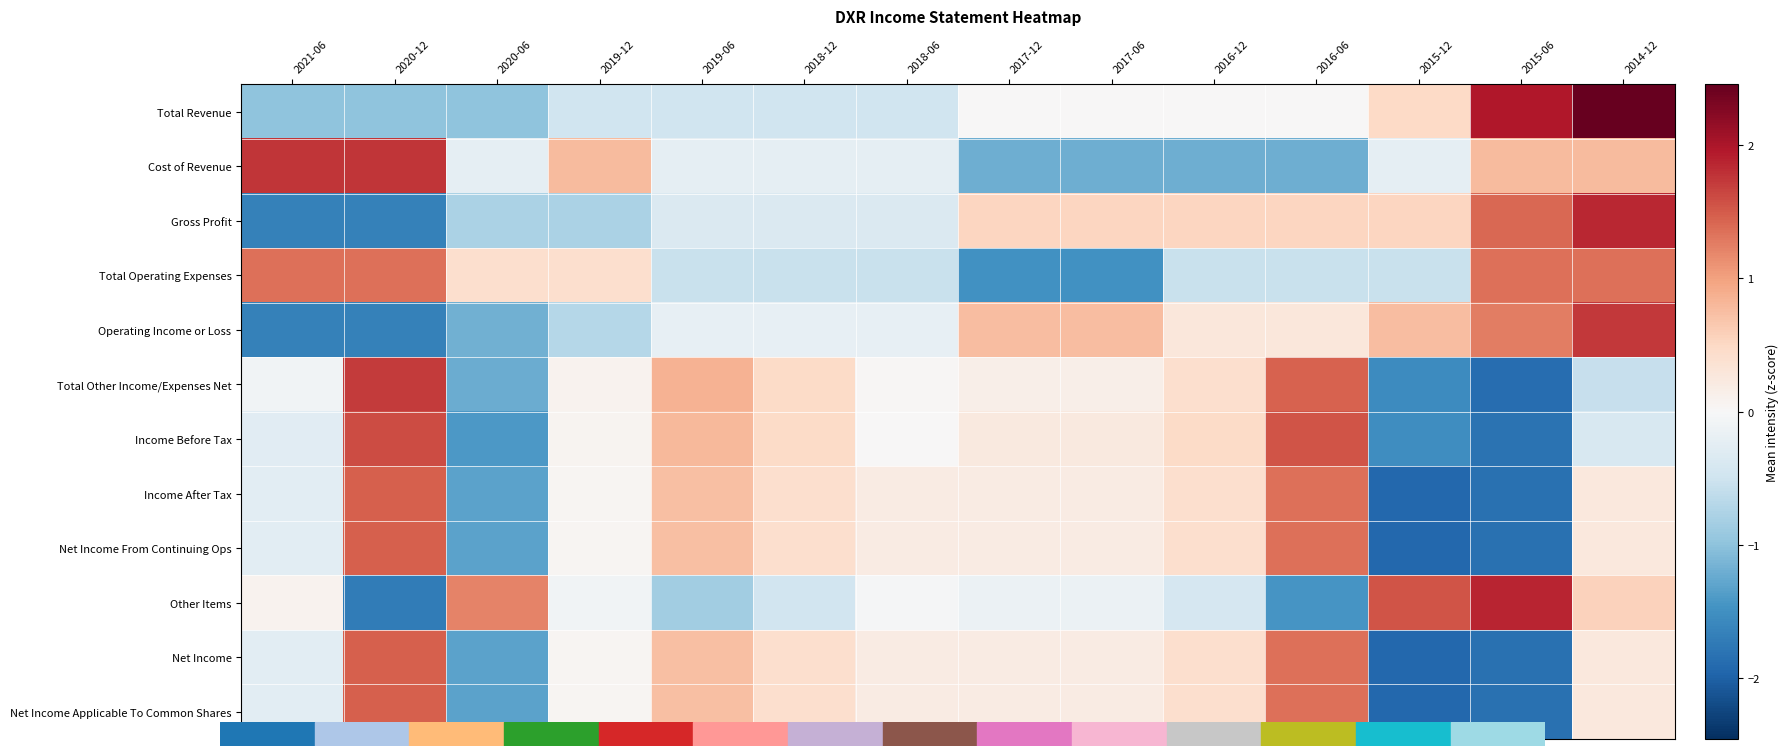

At how many categories does at least one series exceed 0?

14